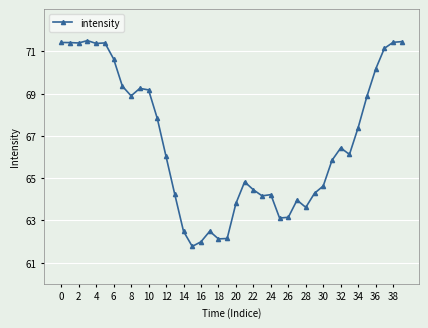

What is the value of the 19th point from the left?

62.1